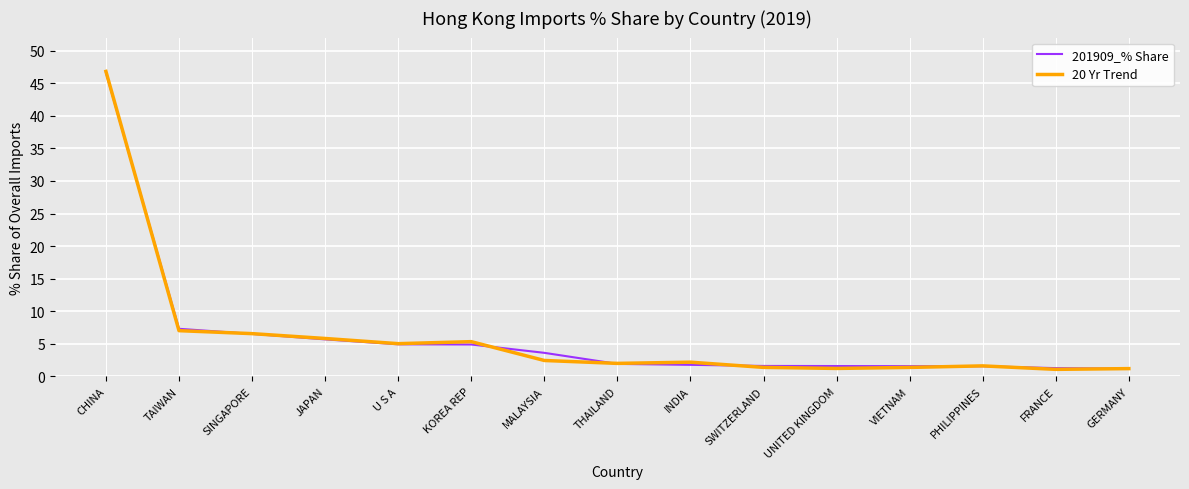

Is this an area chart (filled region under the line)?

No